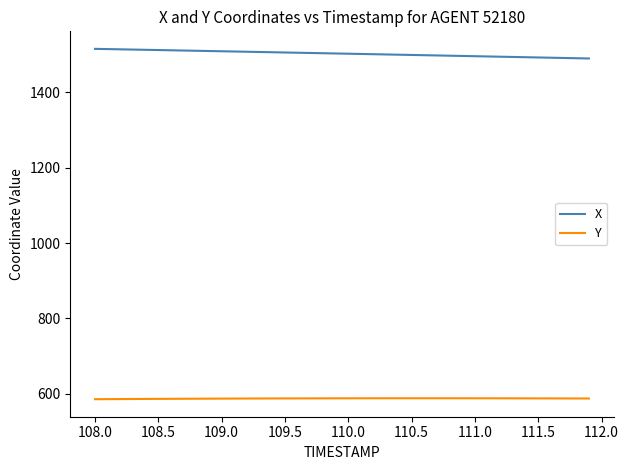

What is the minimum value for Y?

585.9